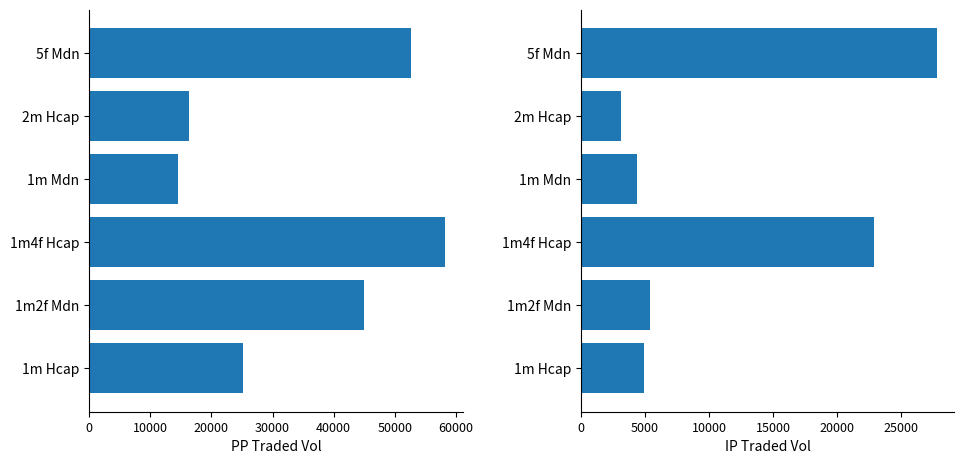

Reading left to right, extract all data points from this chart.

pptradedvol: 52618.6	16384.5	14585.0	58223.7	44913.4	25087.4
iptradedvol: 27775.4	3099.3	4375.5	22857.8	5373.9	4965.8